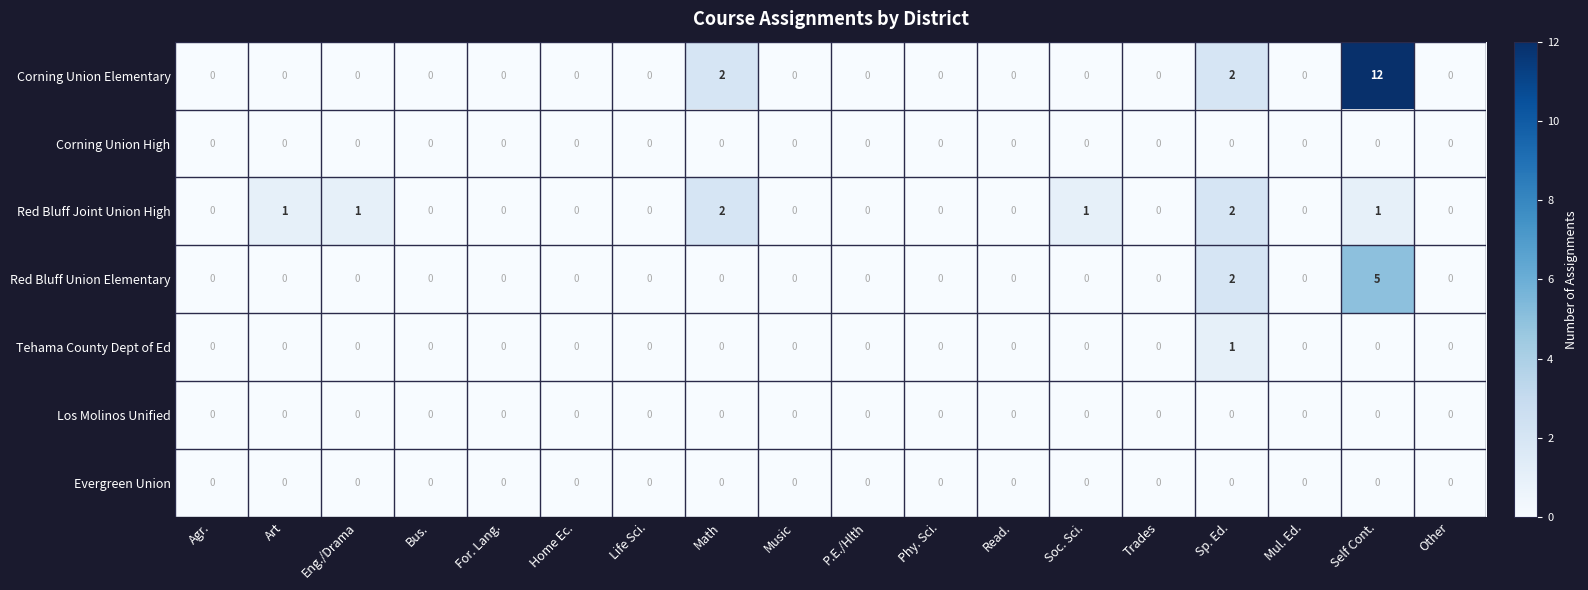

Which series has the widest spread of values?

Corning Union Elementary